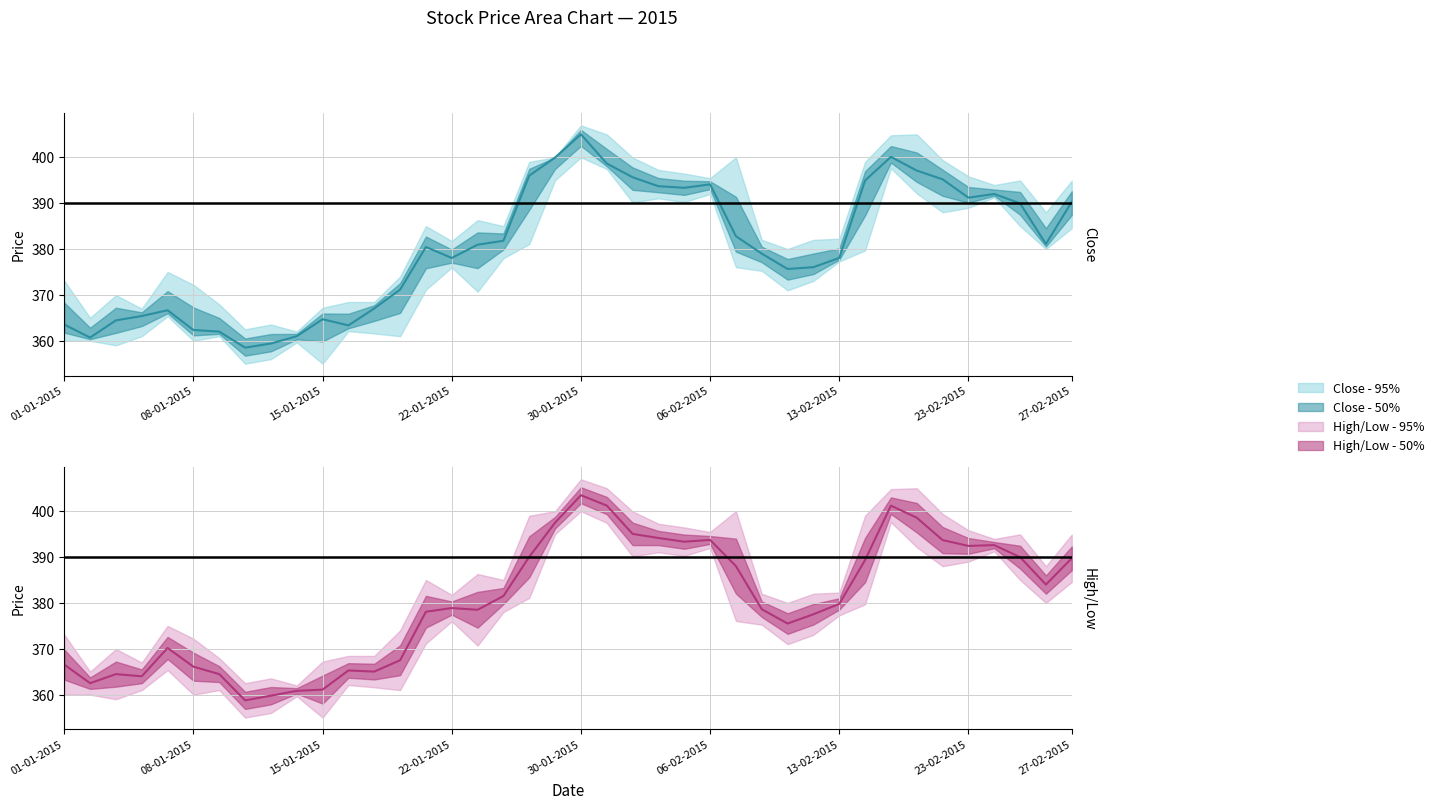

Which category has the lowest value in the High series?

12-01-2015